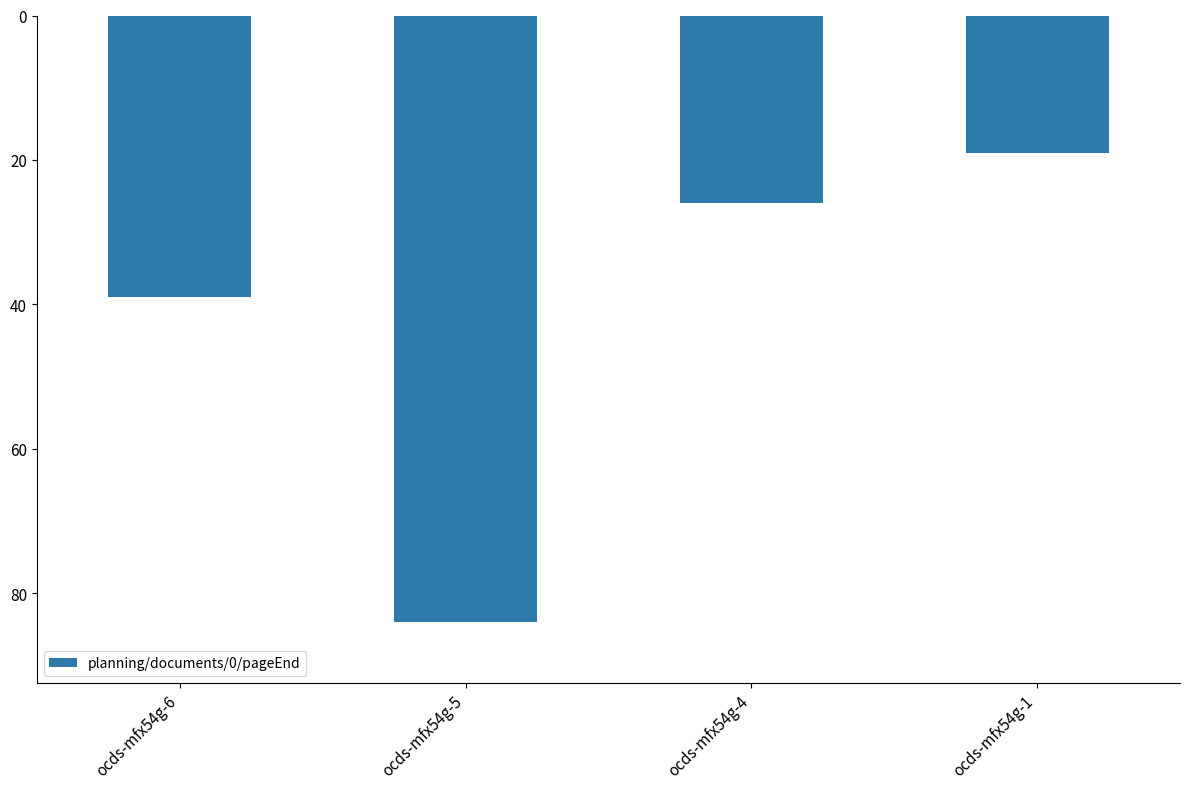

Are the bars horizontal?

No